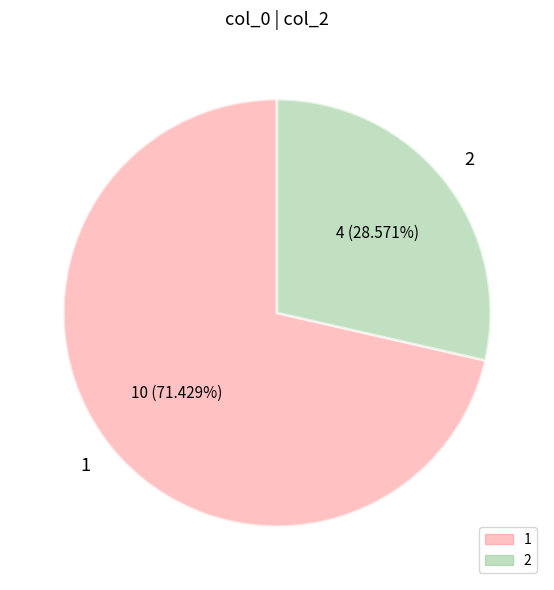

How many segments does this pie chart have?

2